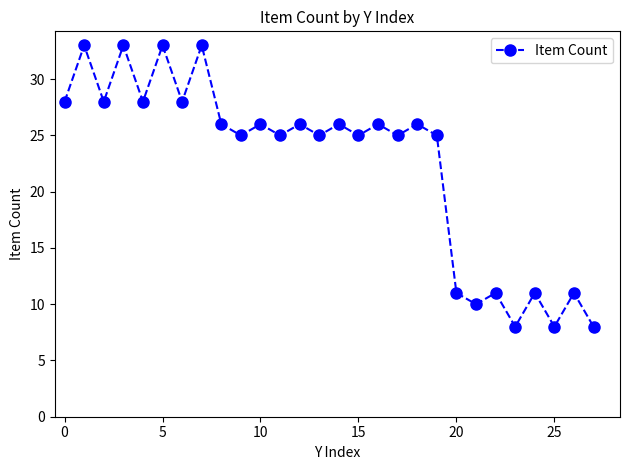

What is the average value?

22